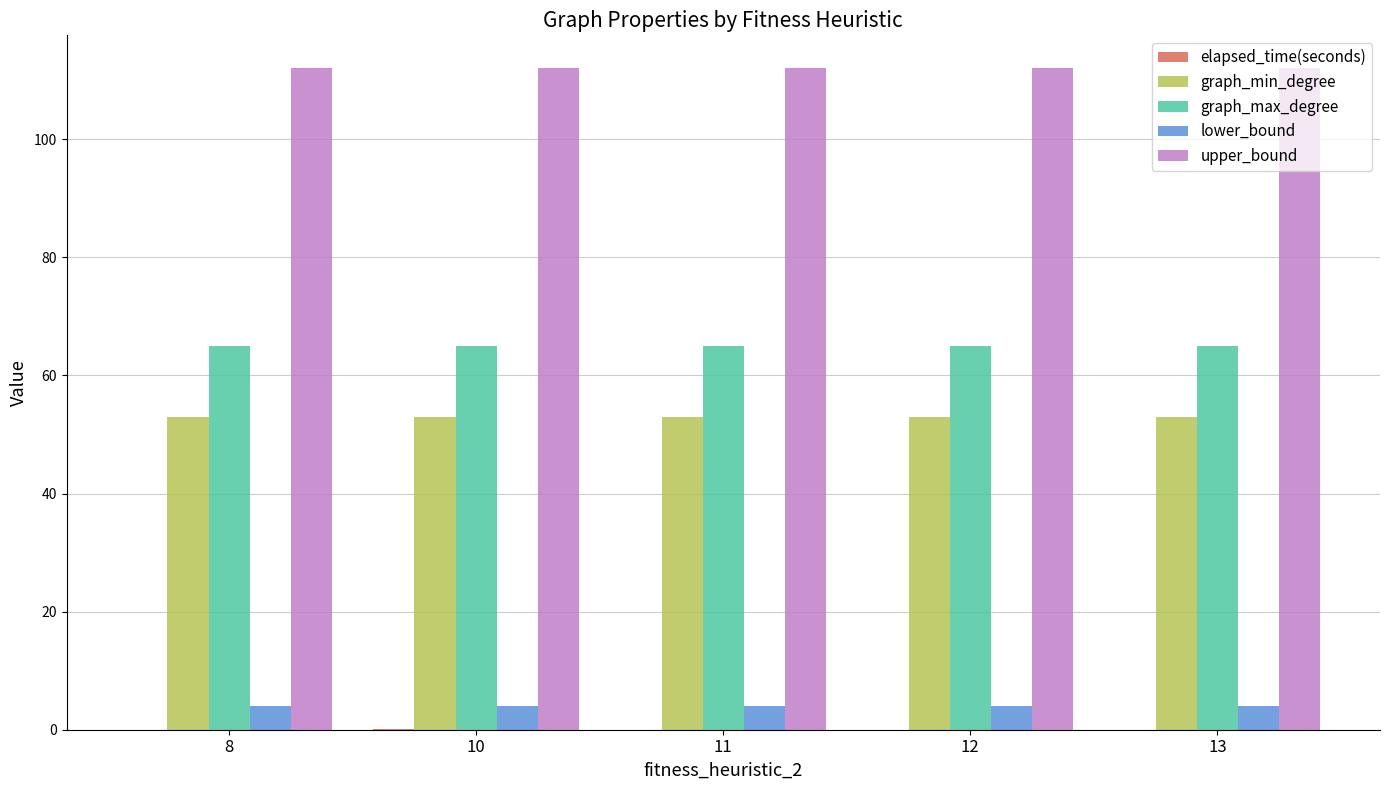

What is the highest value of the graph_max_degree series?

65.0